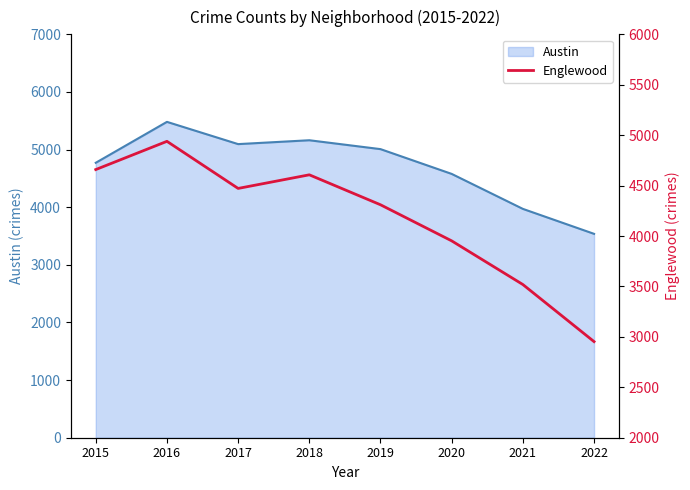

At which category does the chart reach its minimum across all series?

2022